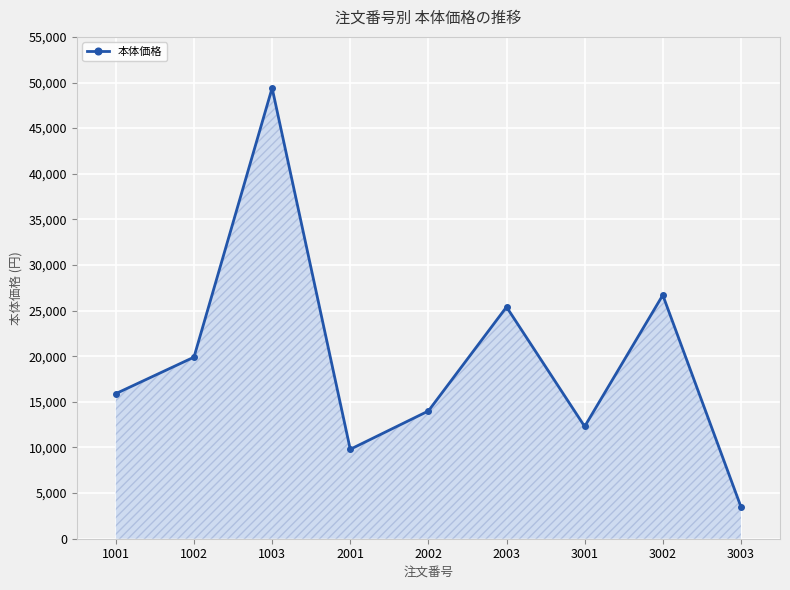

Rank the categories by value from lowest to highest.

3003, 2001, 3001, 2002, 1001, 1002, 2003, 3002, 1003